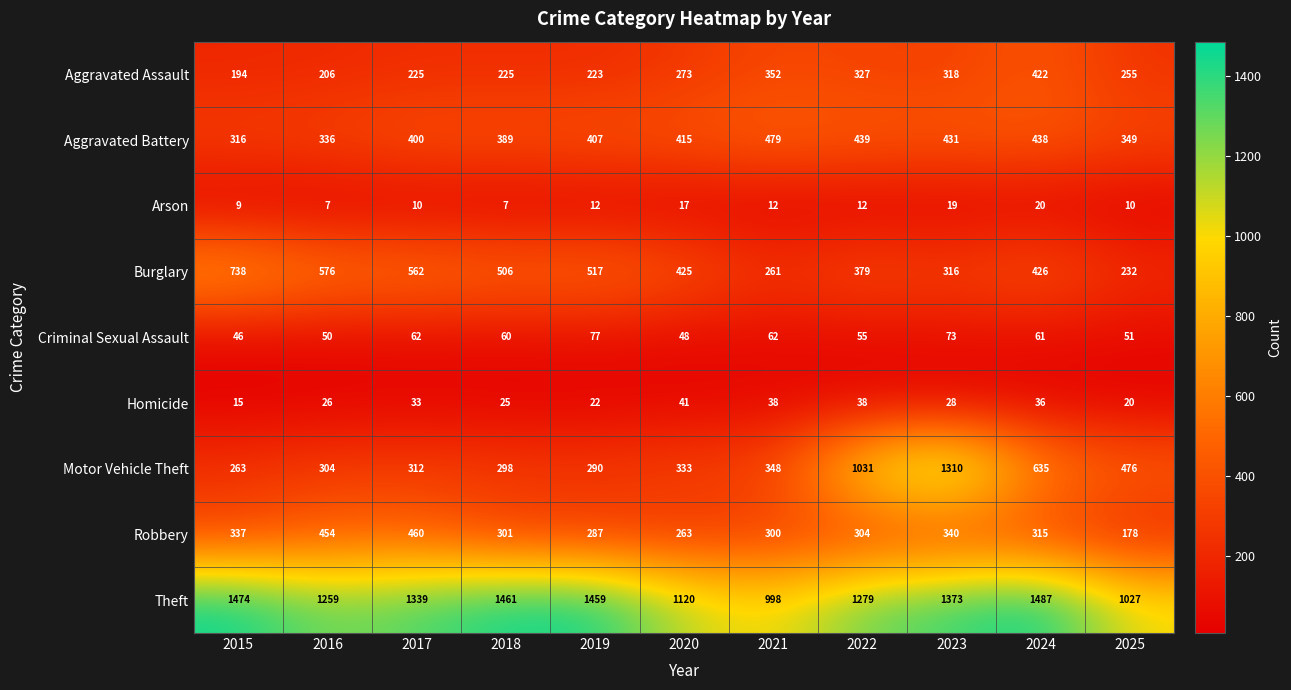

Where does the Burglary series first go above 426?

2015